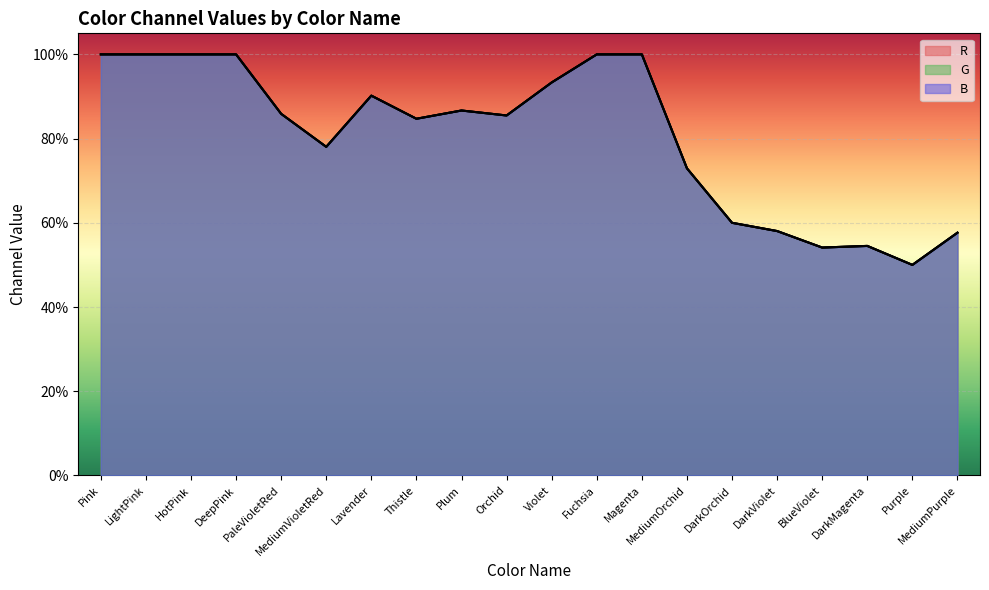

What is the difference between the maximum and second lowest values in the B series?

0.5